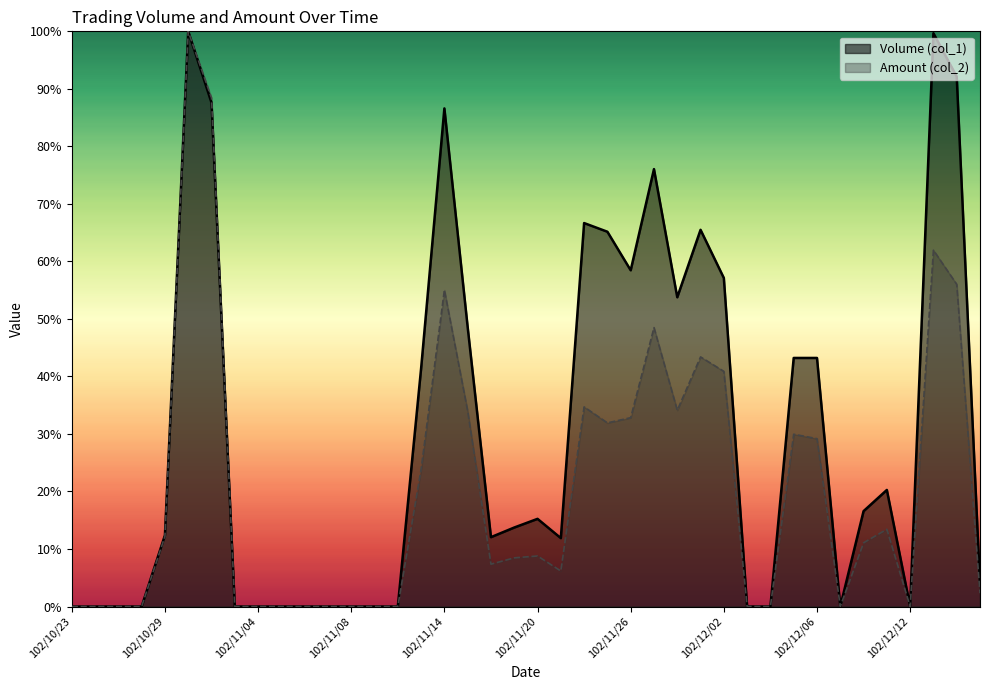

Reading left to right, extract all data points from this chart.

Volume (col_1): 0.0	0.0	0.0	0.0	0.1	1.0	0.9	0.0	0.0	0.0	0.0	0.0	0.0	0.0	0.0	0.4	0.9	0.5	0.1	0.1	0.2	0.1	0.7	0.7	0.6	0.8	0.5	0.7	0.6	0.0	0.0	0.4	0.4	0.0	0.2	0.2	0.0	1.0	0.9	0.0
Amount (col_2): 0.0	0.0	0.0	0.0	0.1	1.0	0.9	0.0	0.0	0.0	0.0	0.0	0.0	0.0	0.0	0.2	0.6	0.3	0.1	0.1	0.1	0.1	0.3	0.3	0.3	0.5	0.3	0.4	0.4	0.0	0.0	0.3	0.3	0.0	0.1	0.1	0.0	0.6	0.6	0.0